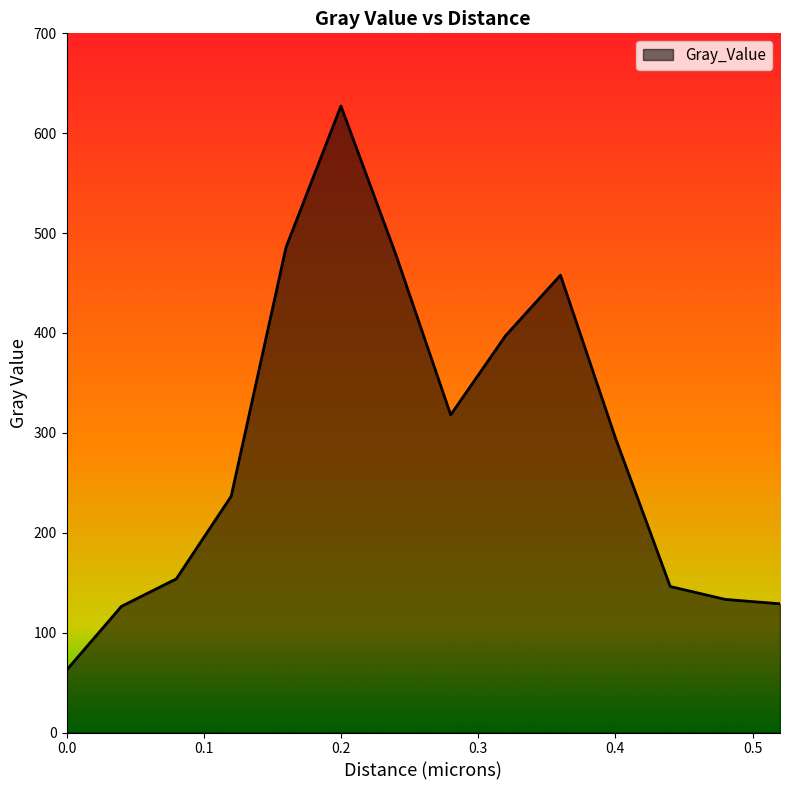

What is the minimum value shown in the chart?

62.4